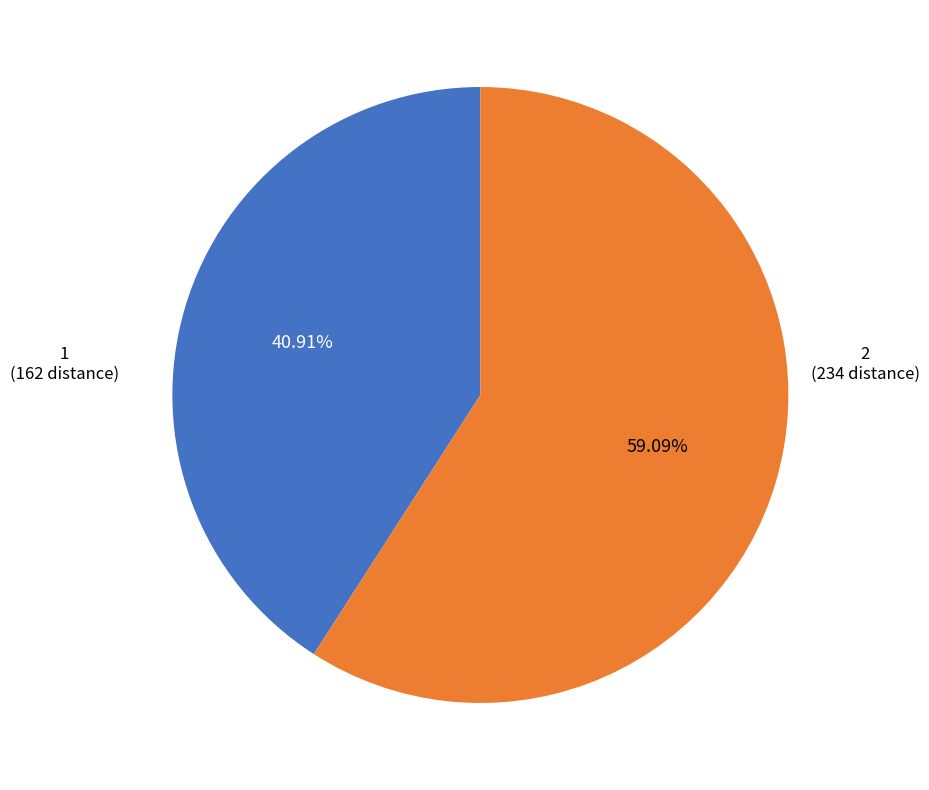

The 2 slice represents 59% of the pie. True or false?

True